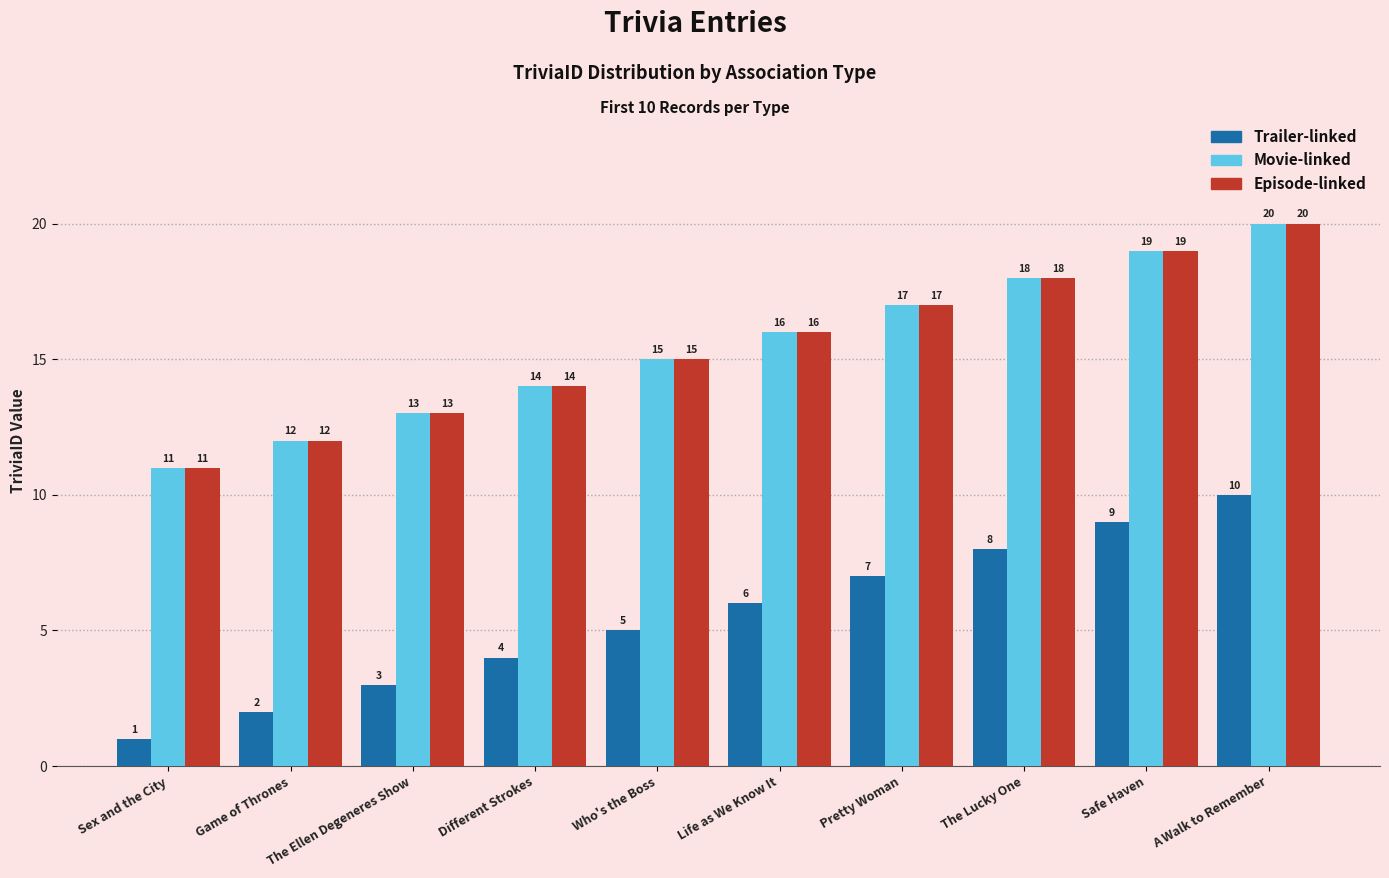

Is it true that Movie-linked equals 7 at Life as We Know It?

False